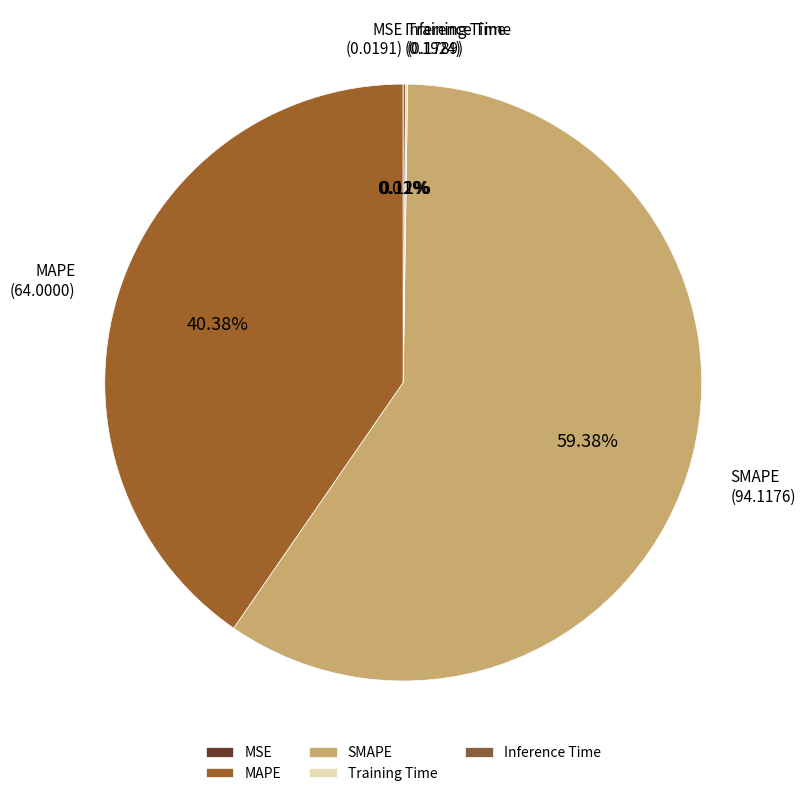

Is there any slice that represents more than half of the pie?

Yes